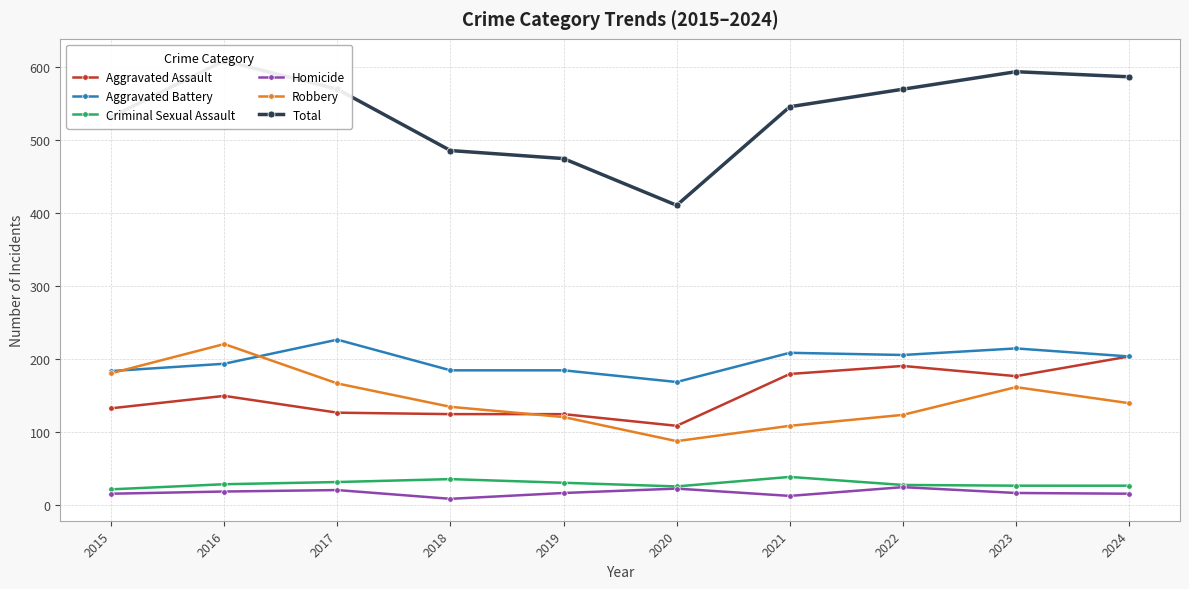

What is the difference between the maximum and minimum values in the Aggravated Assault series?

95